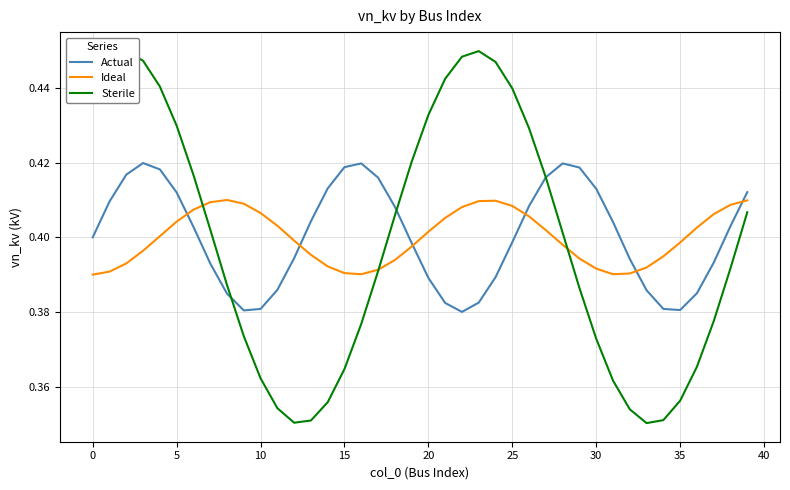

The value of Ideal at 10 is 0.3. True or false?

False